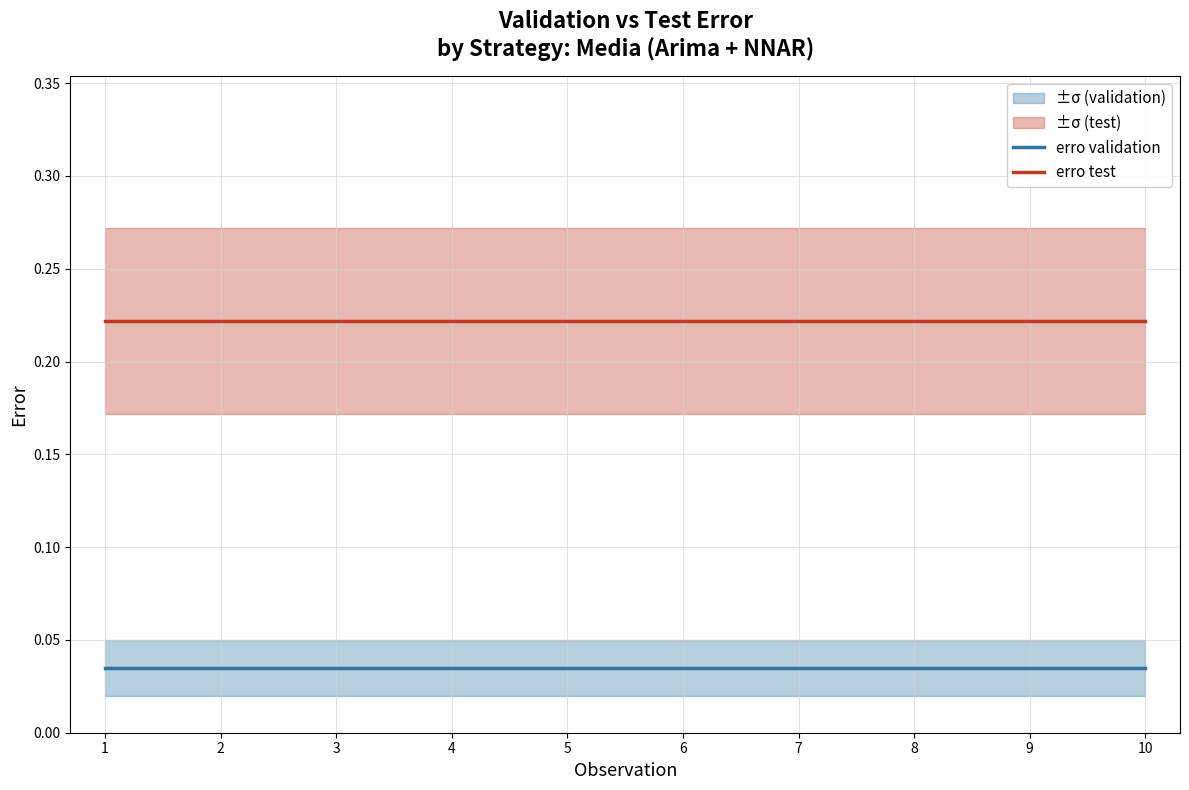

True or false: erro validation and erro test cross at least once.

False